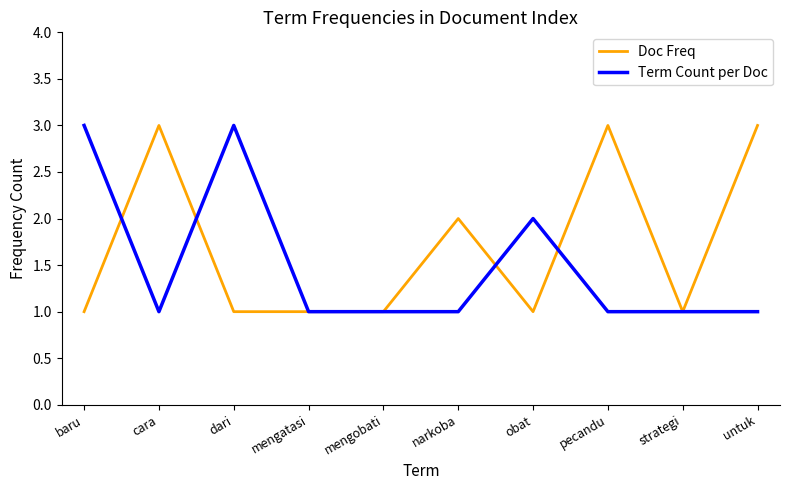

Reading left to right, list all the values displayed in this chart.

Doc Freq: baru=1	cara=3	dari=1	mengatasi=1	mengobati=1	narkoba=2	obat=1	pecandu=3	strategi=1	untuk=3
Term Count per Doc: baru=3	cara=1	dari=3	mengatasi=1	mengobati=1	narkoba=1	obat=2	pecandu=1	strategi=1	untuk=1